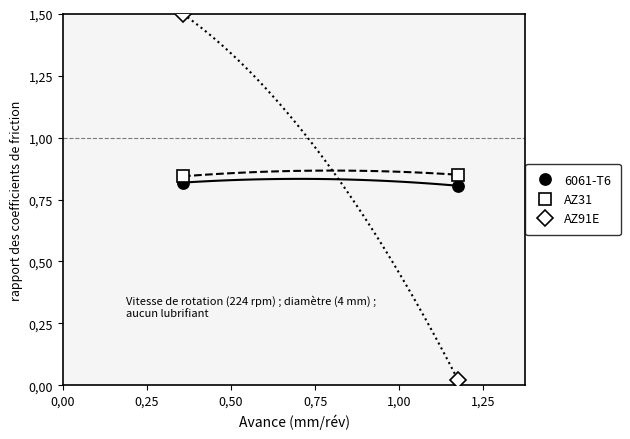

Reading left to right, what are all the values shown in this chart?

6061-T6: 0.8	0.8
AZ31: 0.8	0.9
AZ91E: 1.5	0.0